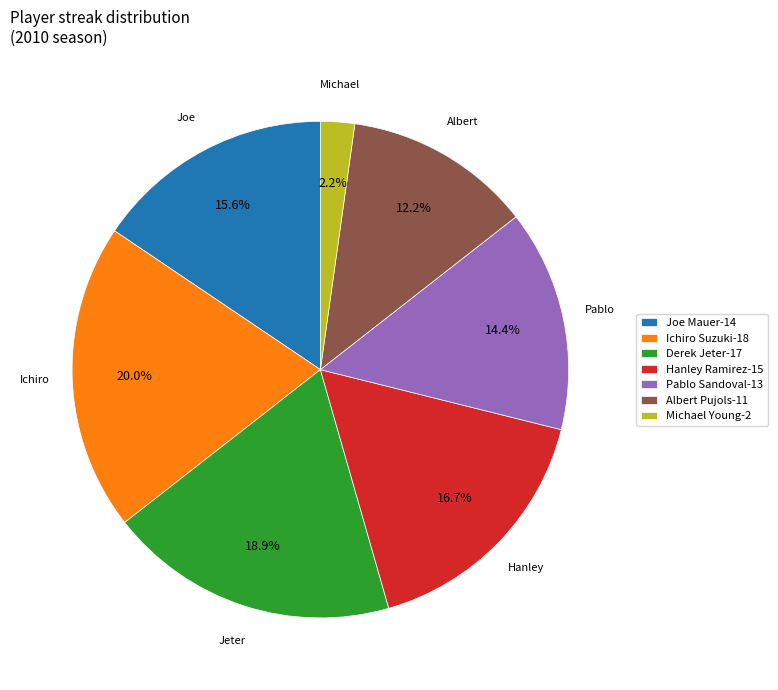

What is the smallest slice in the pie chart?

Michael Young